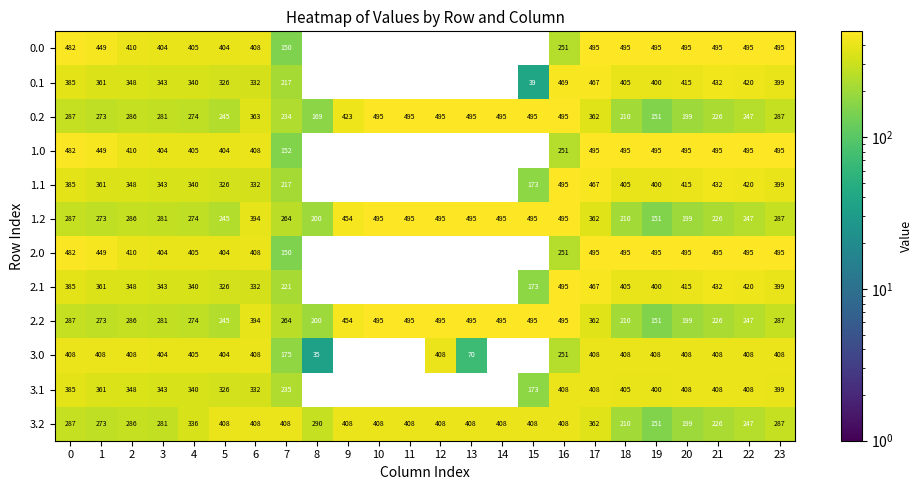

What is the sum of the 2.1 values at 1 and 22?

781